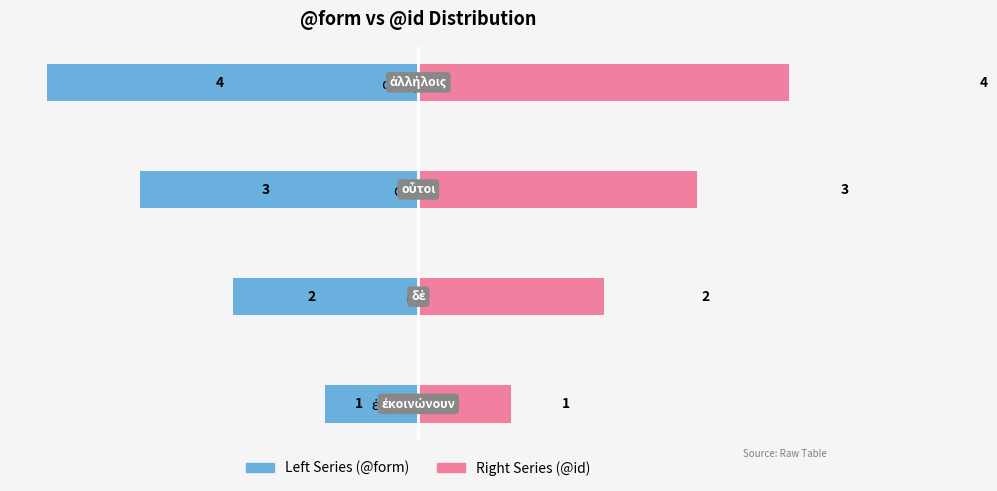

How many distinct data groups are displayed?

2